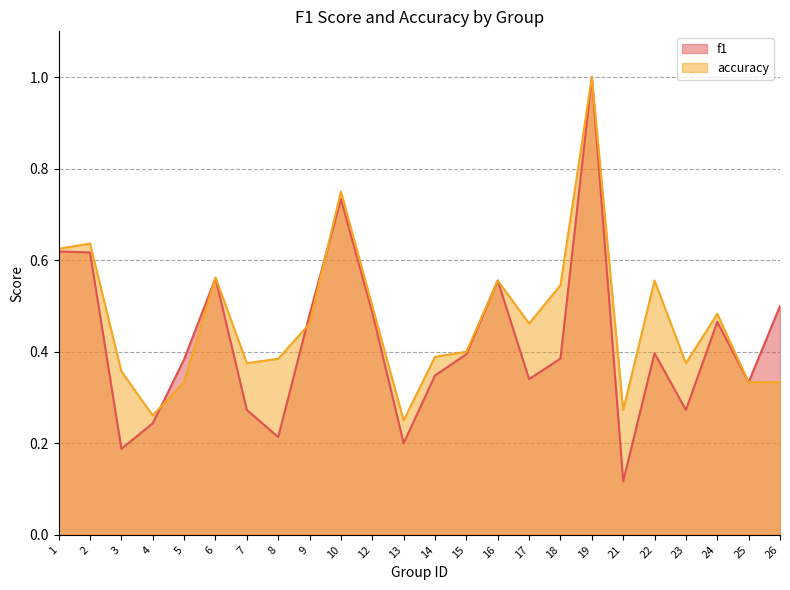

Which series has the largest total across all categories?

accuracy